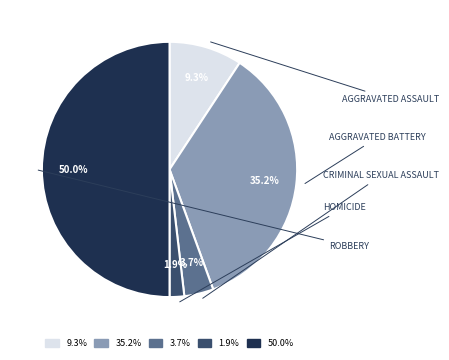

Count the number of slices in the pie.

5